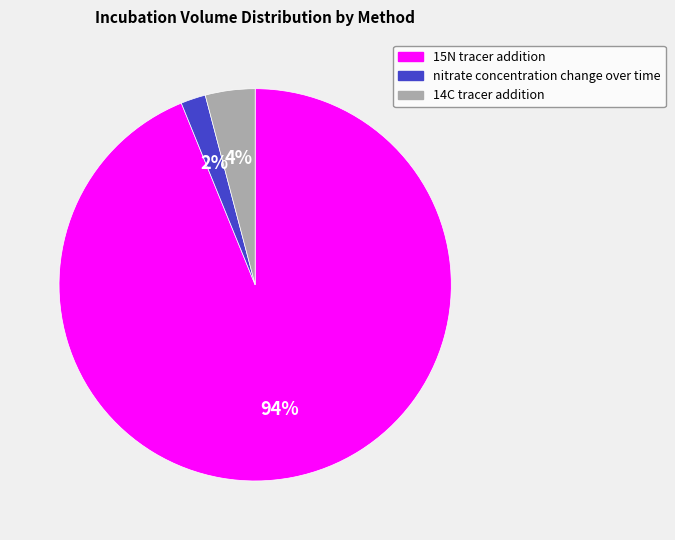

What is the largest slice in the pie chart?

15N tracer addition